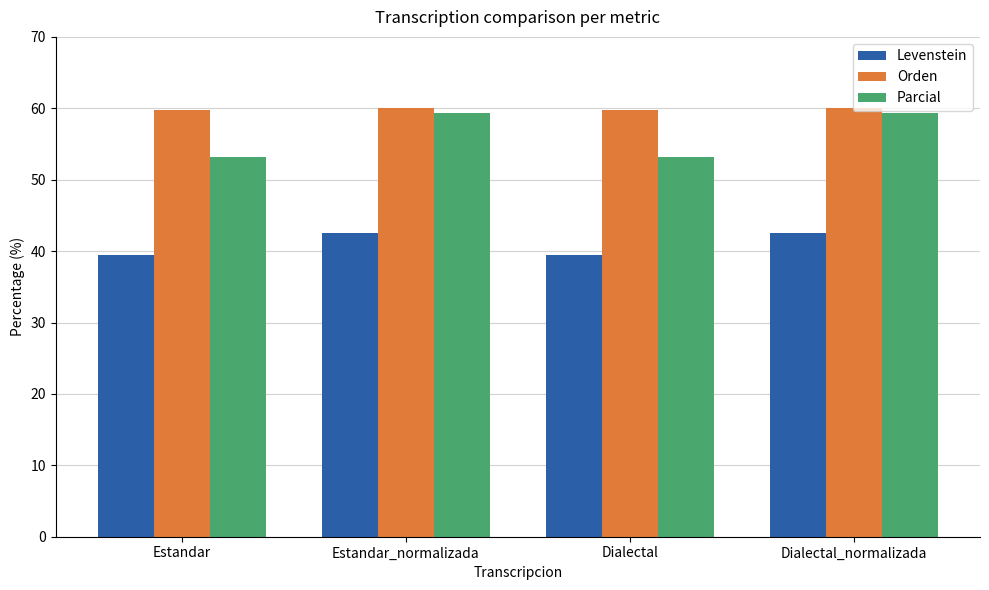

Is the value of Levenstein at Estandar greater than the value of Orden at Estandar?

No